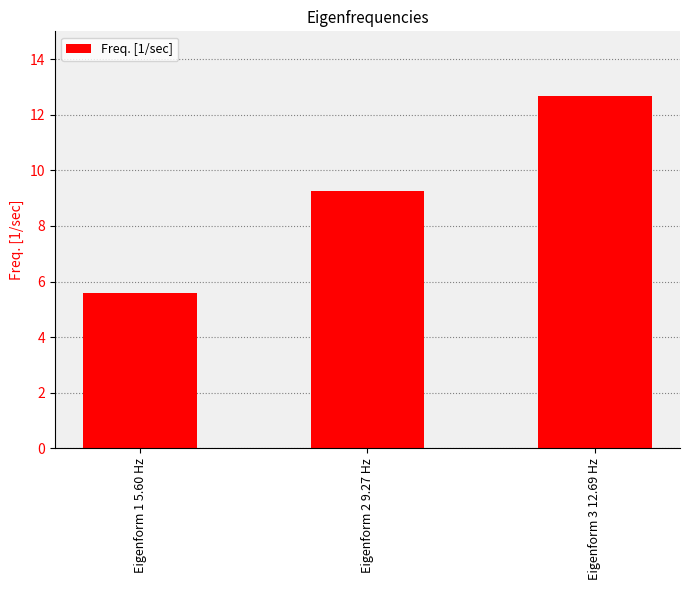

Rank the categories by value from lowest to highest.

Eigenform 1 5.60 Hz, Eigenform 2 9.27 Hz, Eigenform 3 12.69 Hz